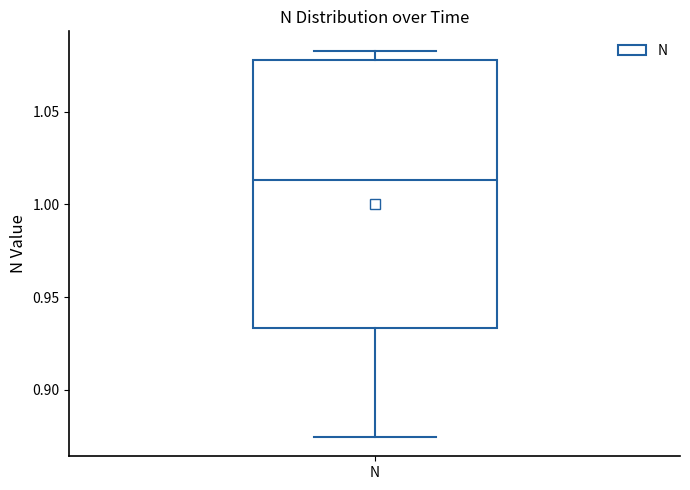

Transcribe this box plot: give where the median line is, the range the box spans, and where the two whiskers end, as read against the y-axis. The values are not printed on the chart, so give them approximately, as read against the axis.

median 1.015, box 0.935 to 1.080, whiskers 0.875 to 1.085